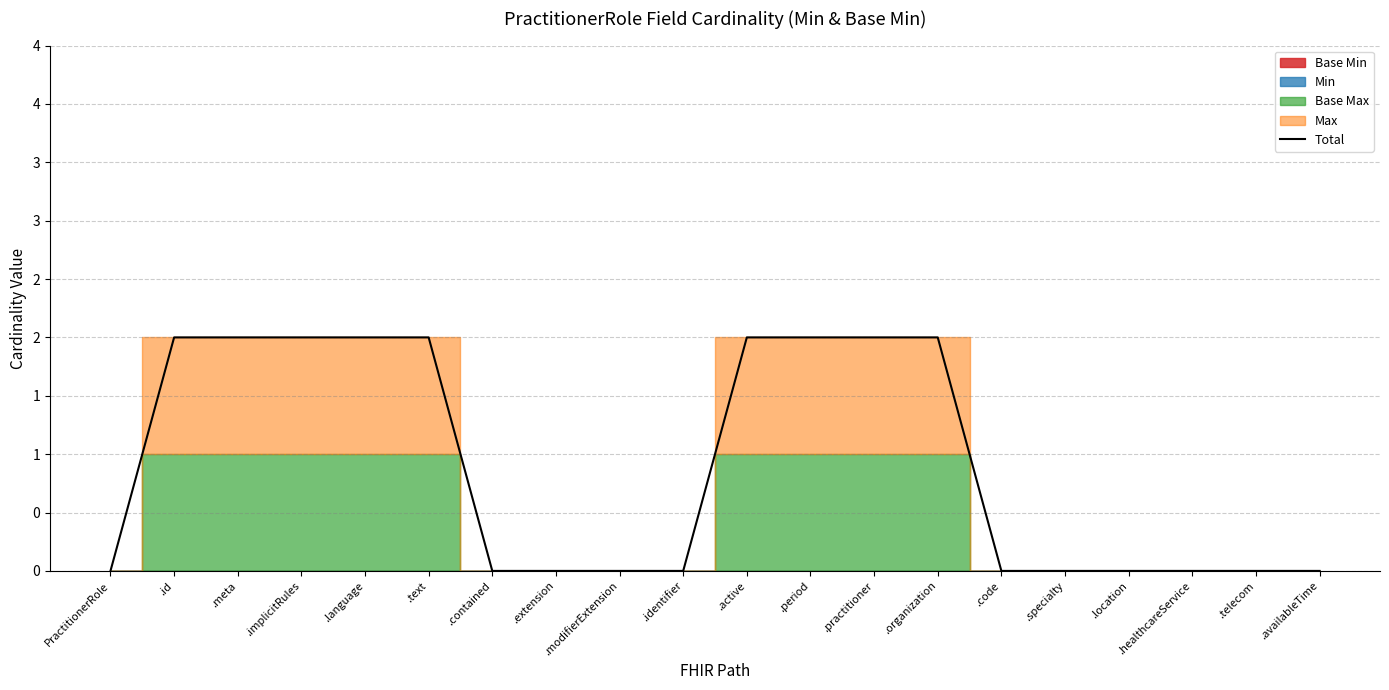

The value at .specialty is -1. True or false?

False